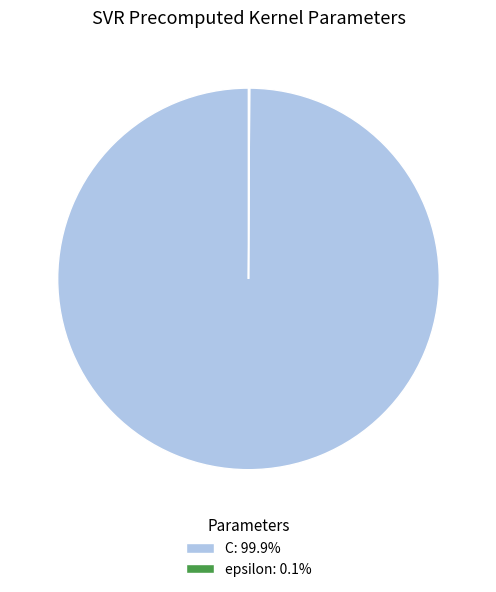

Is C: 99.9% the majority of the pie?

Yes